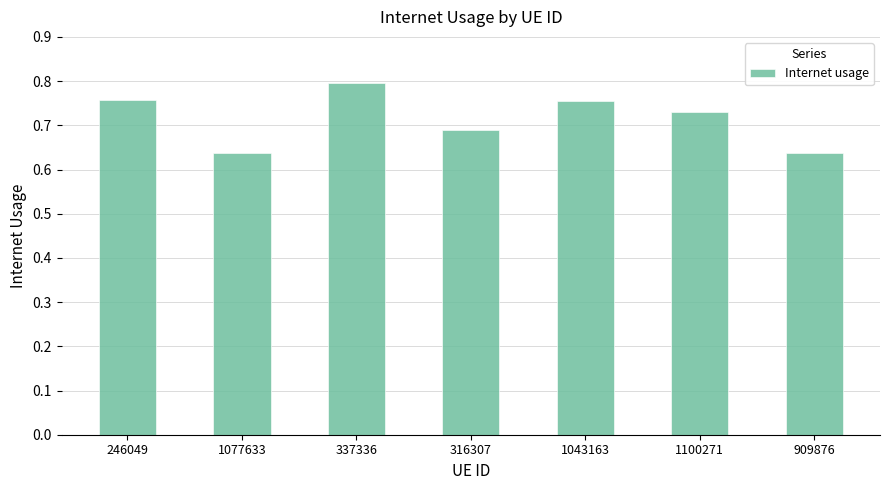

The chart shows a value of 0.8 at 1077633. True or false?

False